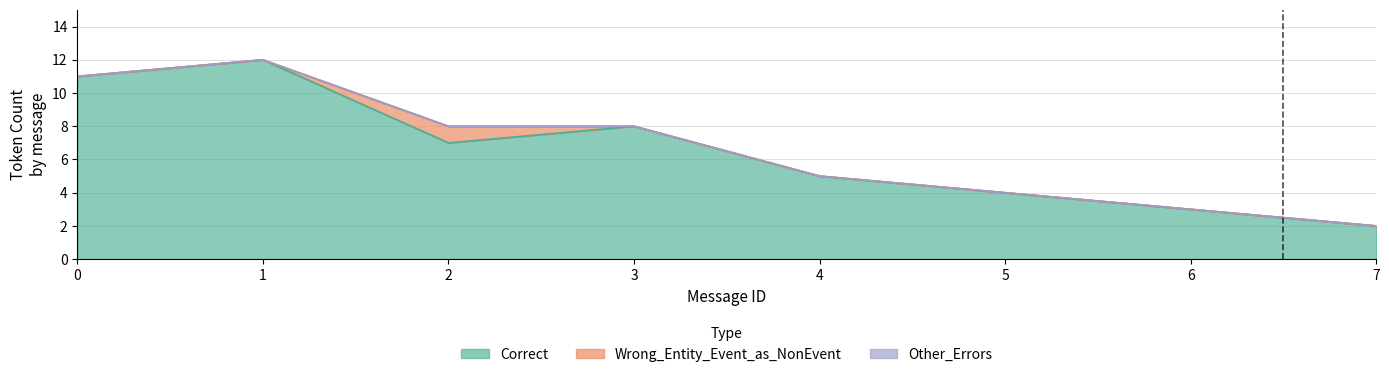

Which series changed the most between 4 and 7?

Correct